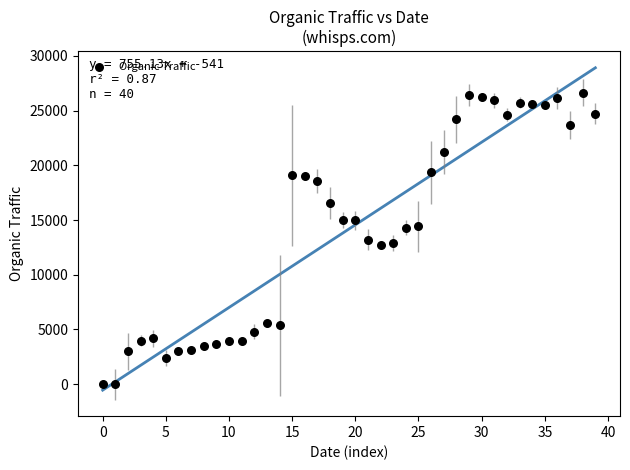

How many data points are displayed?

40